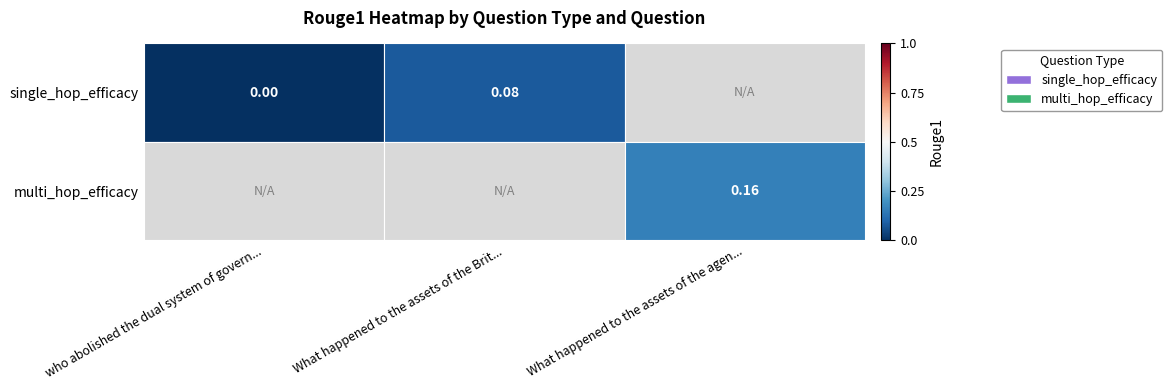

At which category does the chart reach its minimum across all series?

who abolished the dual system of govern...